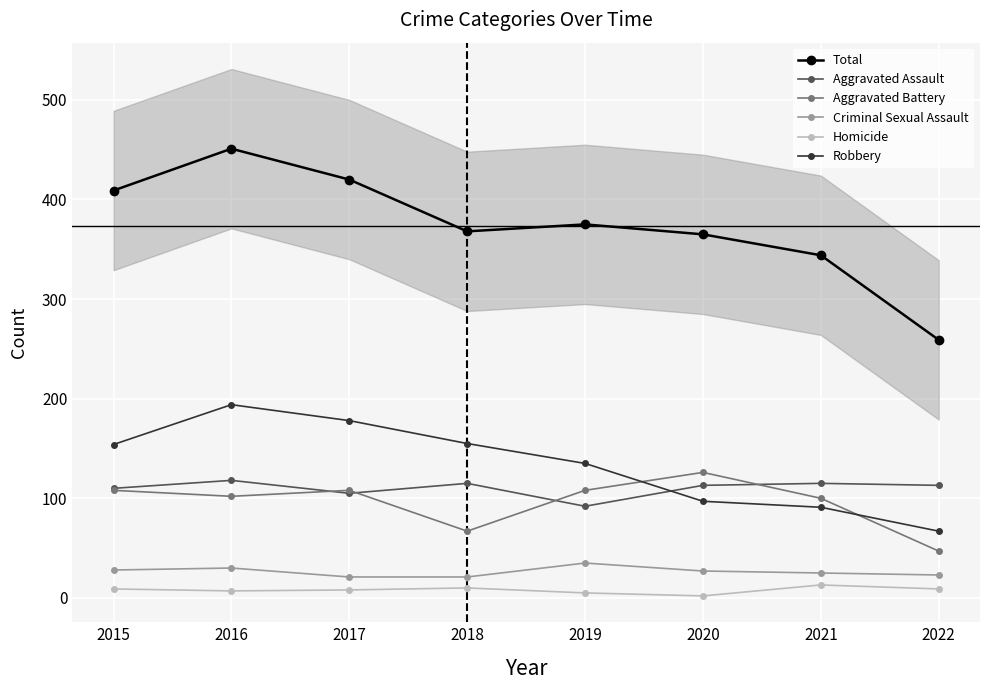

List the labels in order of Robbery value, largest first.

2016, 2017, 2018, 2015, 2019, 2020, 2021, 2022